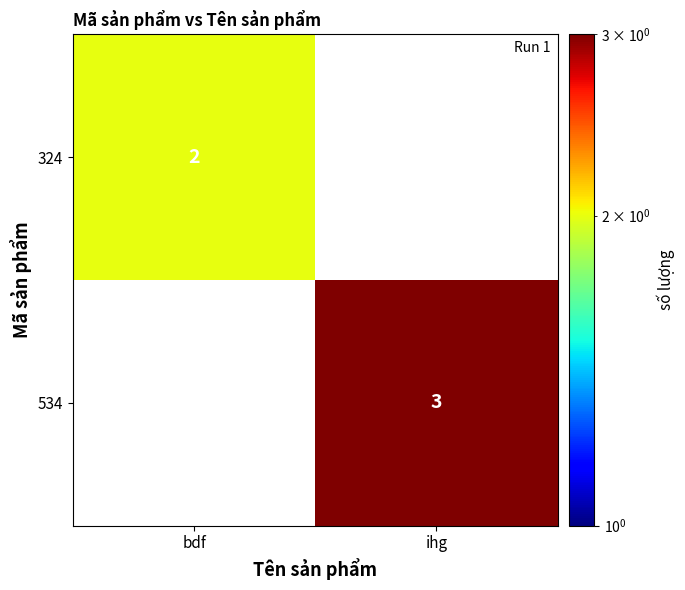

What is the greatest value displayed?

3